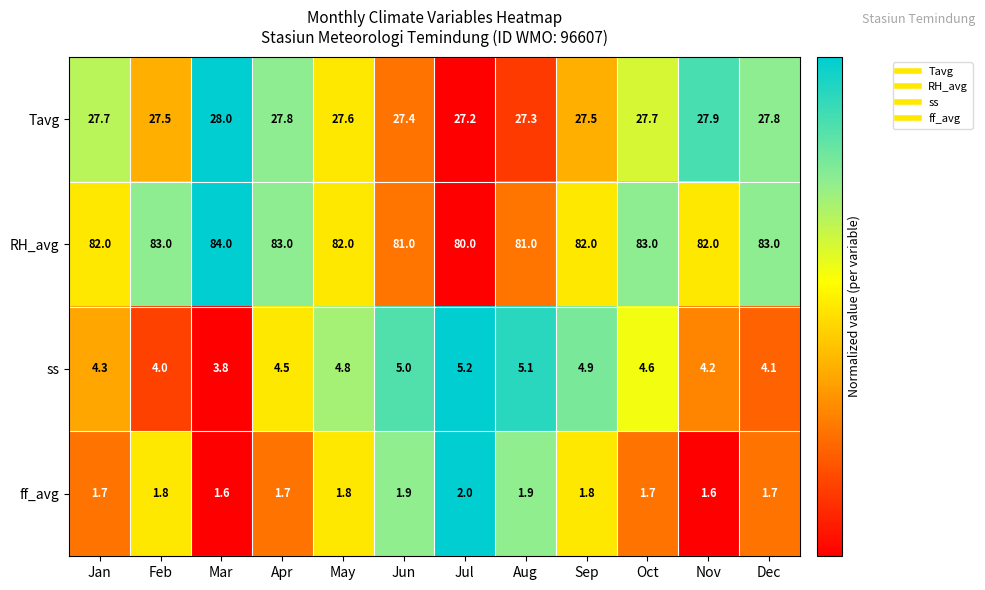

Count the number of data series in this chart.

4